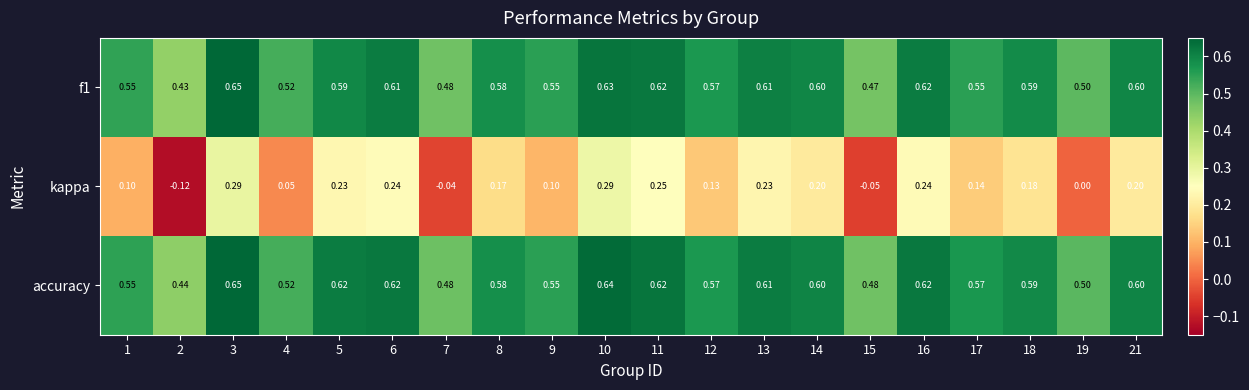

Which series changed the most between 13 and 18?

kappa